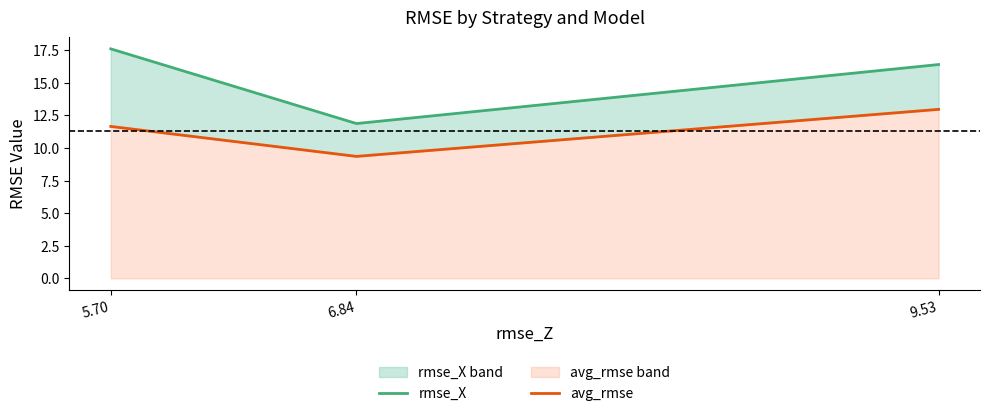

How many values in the rmse_X series exceed 16?

2